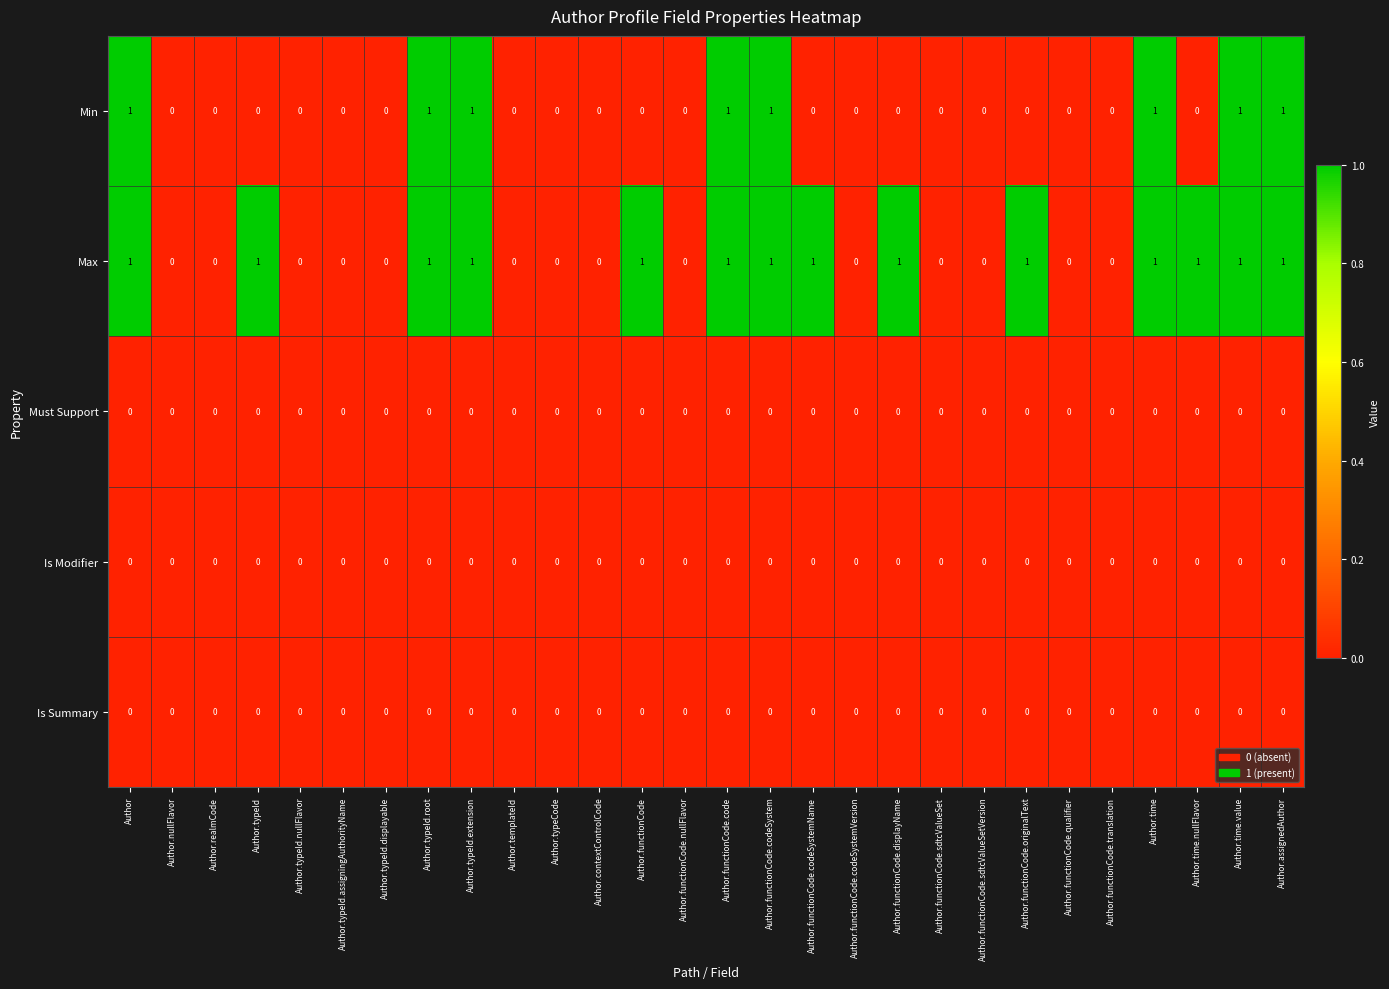

The value of Max at Author is 0. True or false?

False